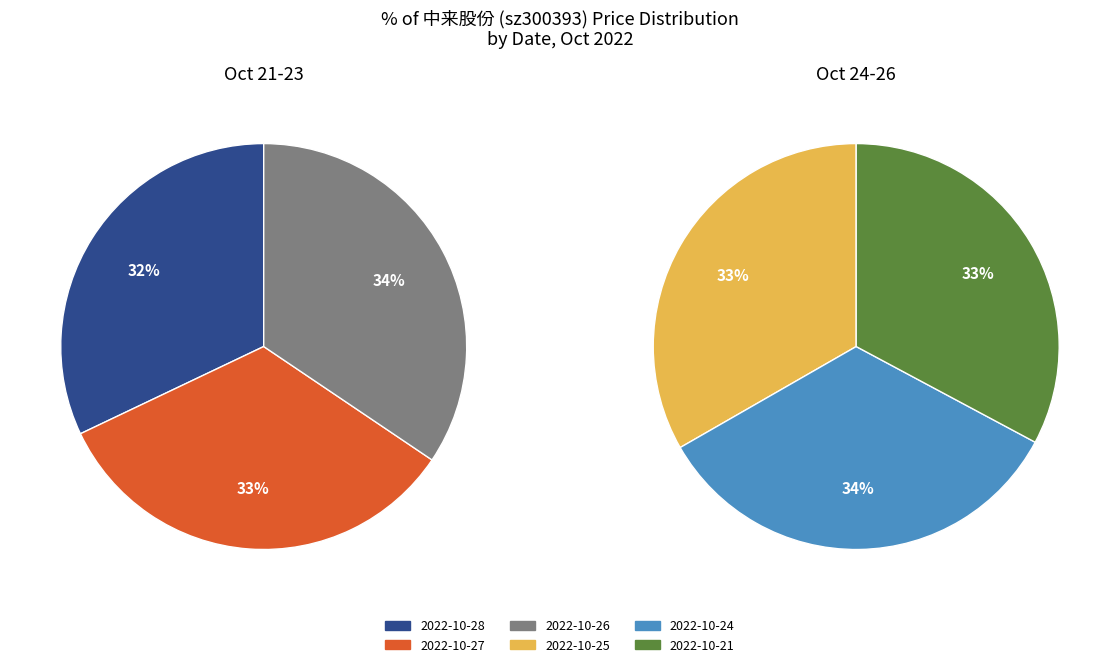

Count the number of slices in the pie.

6